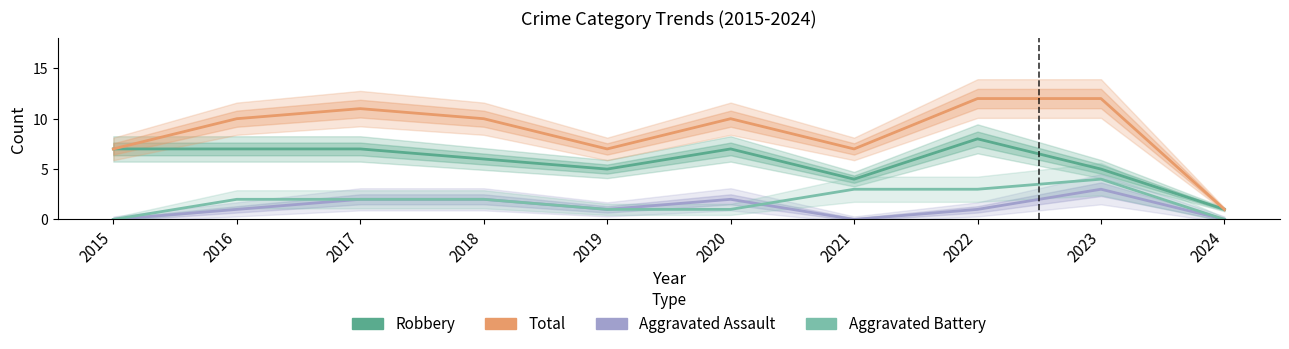

Which series changed the most between 2020 and 2024?

Total